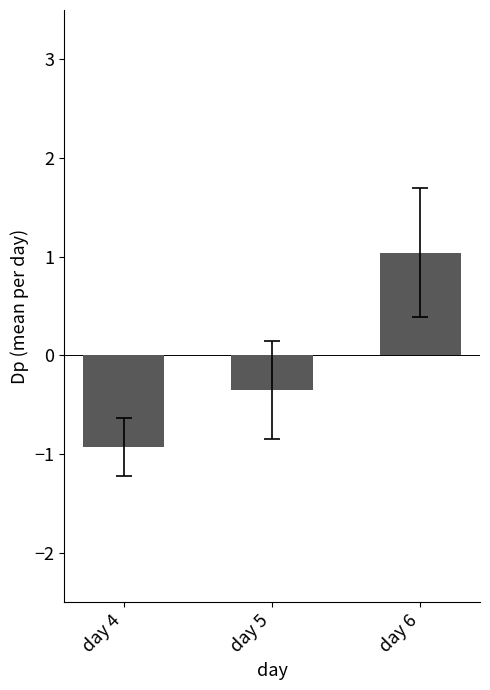

Count the number of categories in the chart.

3